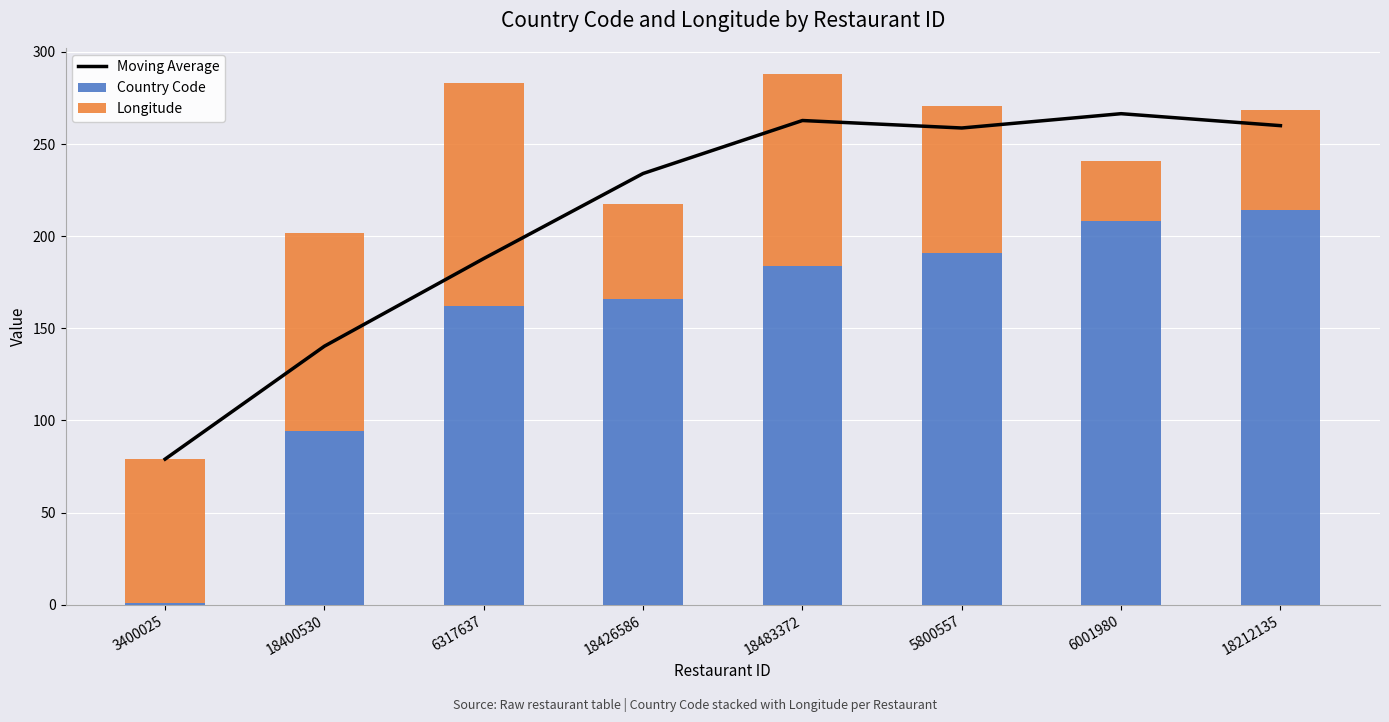

Rank the series by their average value, from lowest to highest.

Longitude, Country Code, Moving Average